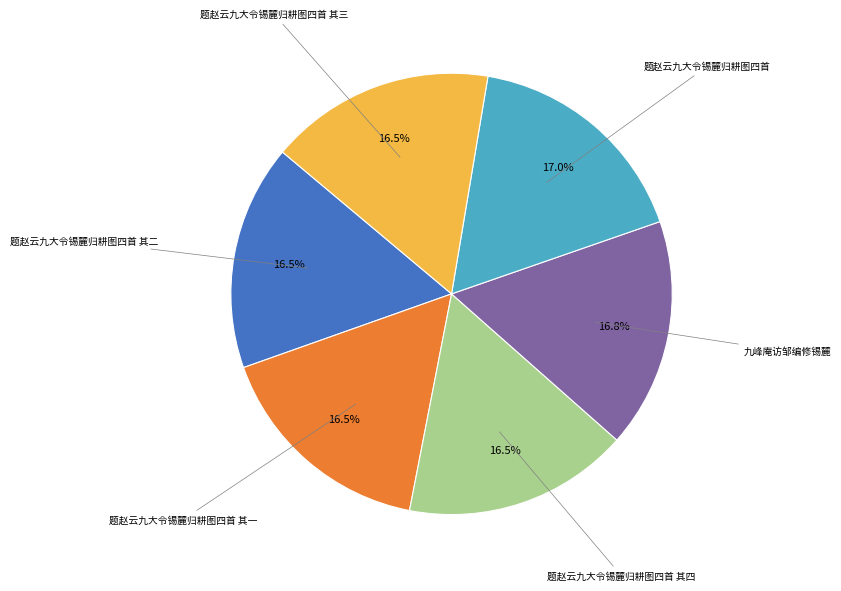

Is it true that 题赵云九大令锡麓归耕图四首 其三 is 23% of the pie?

False